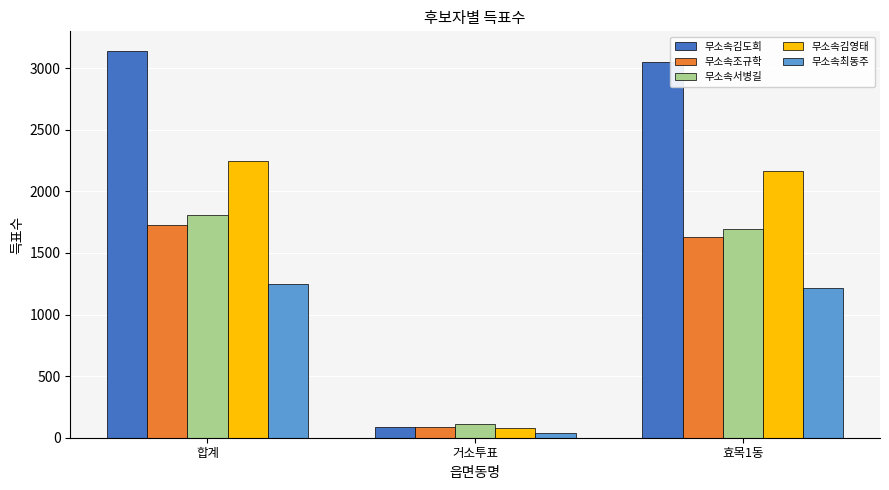

How many distinct data groups are displayed?

5